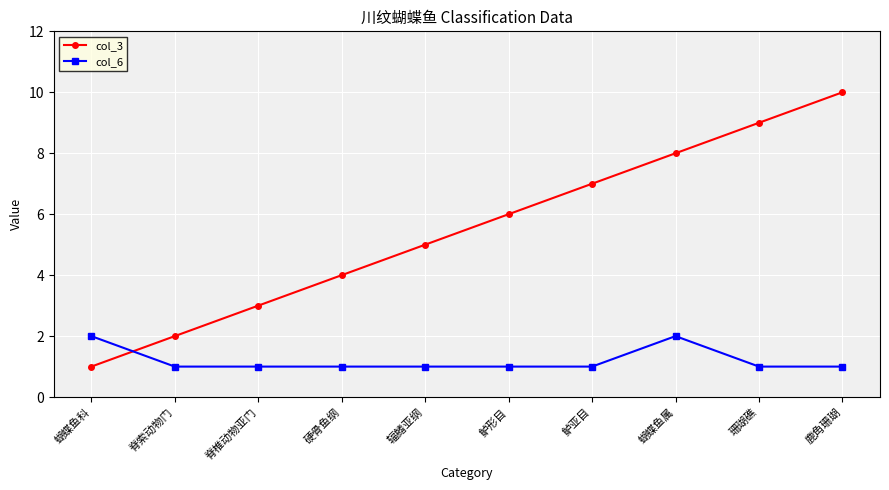

Which category has the highest value in the col_3 series?

鹿角珊瑚